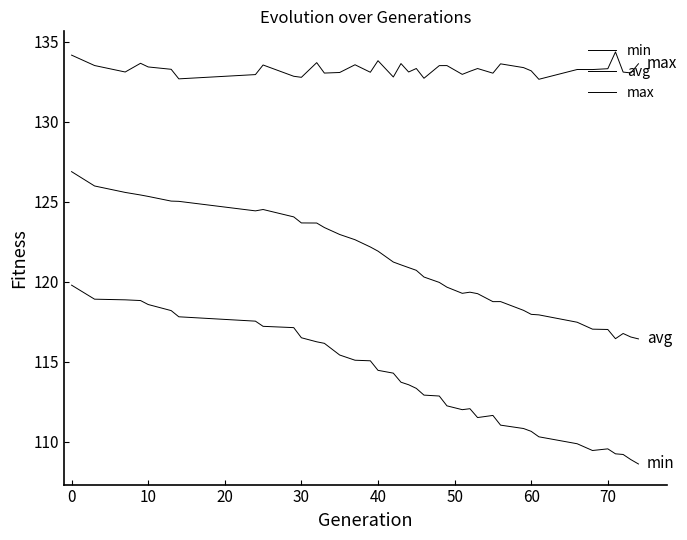

Does the chart have visible grid lines?

No